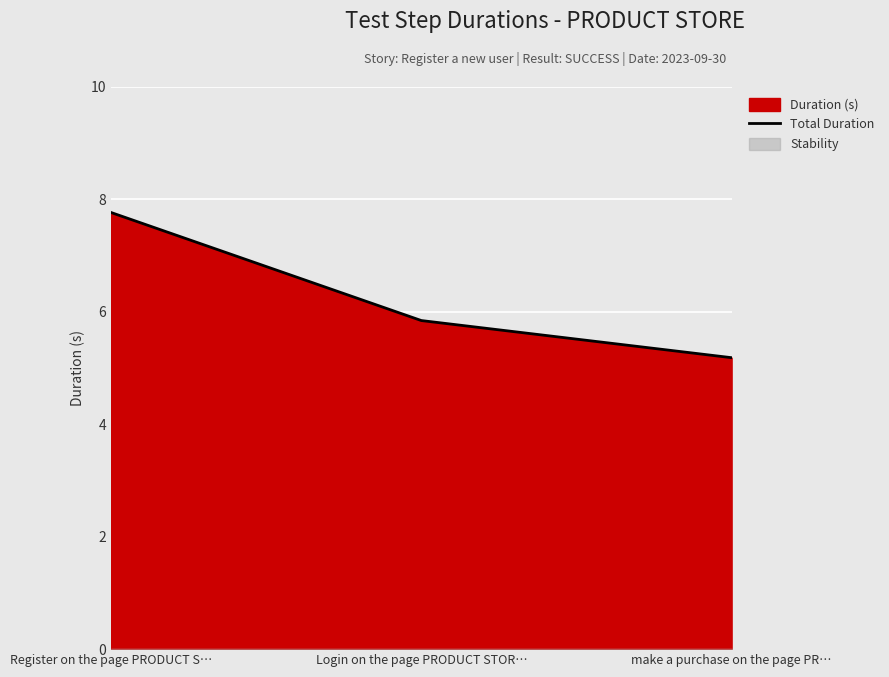

What position from the left is make a purchase on the page PR…?

3